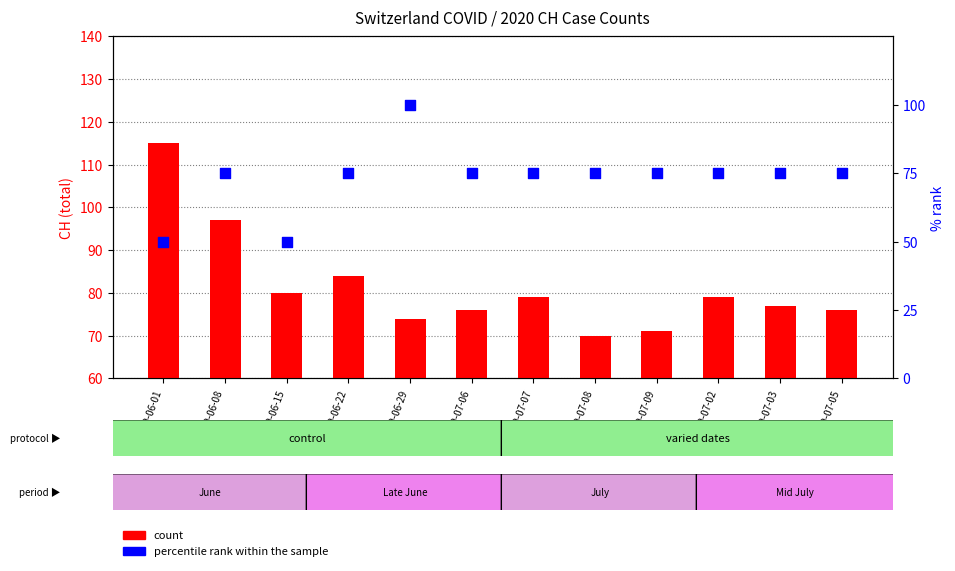

What are all the series names shown in the legend?

count, percentile rank within the sample